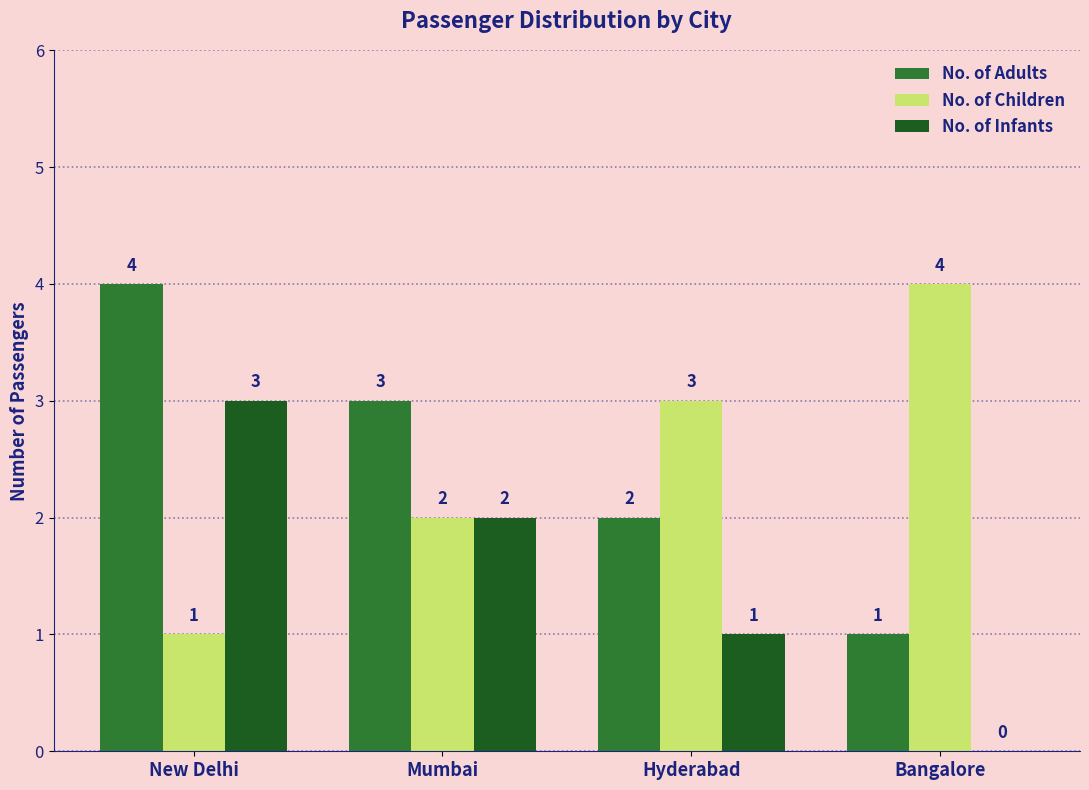

Reading left to right, transcribe all the data shown in this chart.

No. of Adults: New Delhi=4	Mumbai=3	Hyderabad=2	Bangalore=1
No. of Children: New Delhi=1	Mumbai=2	Hyderabad=3	Bangalore=4
No. of Infants: New Delhi=3	Mumbai=2	Hyderabad=1	Bangalore=0